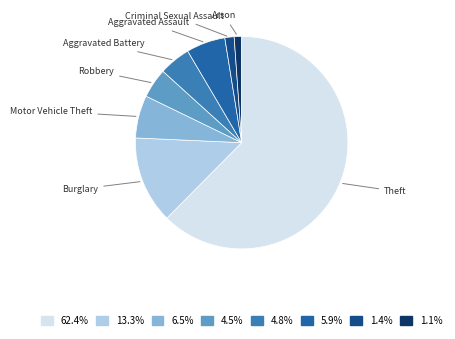

How many slices are in this pie chart?

9